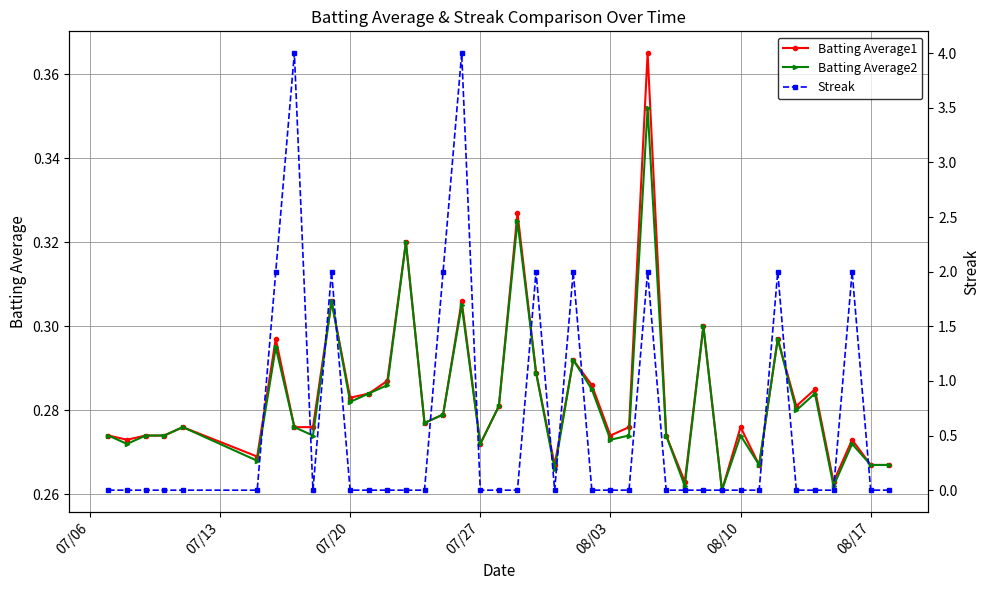

Which series has the largest total across all categories?

Streak